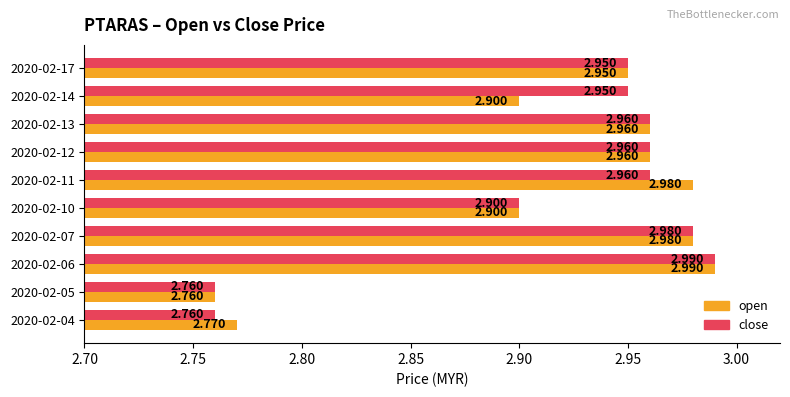

Which series has the largest total across all categories?

close